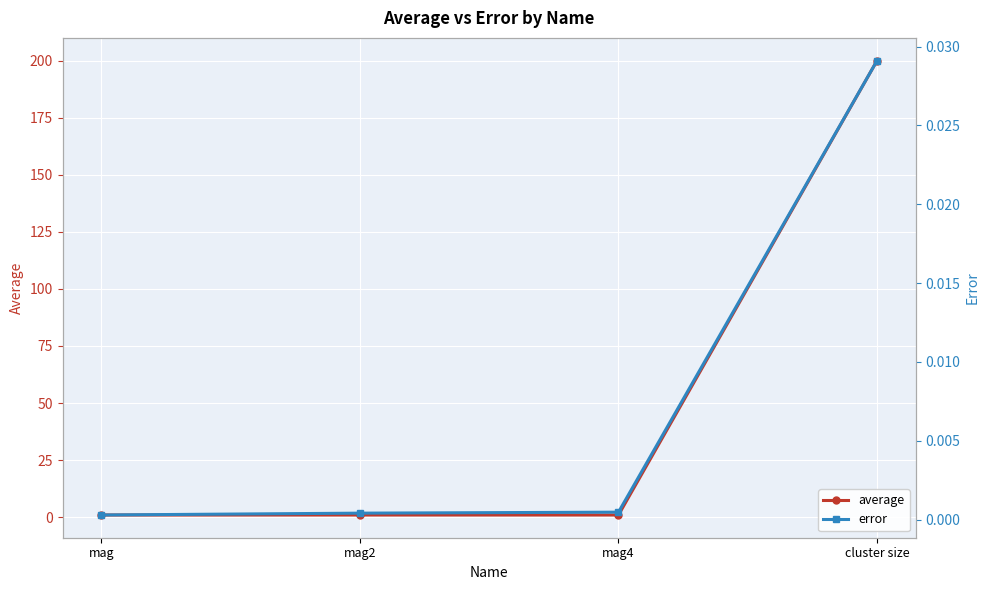

What is the total value across all series at mag4?

1.0